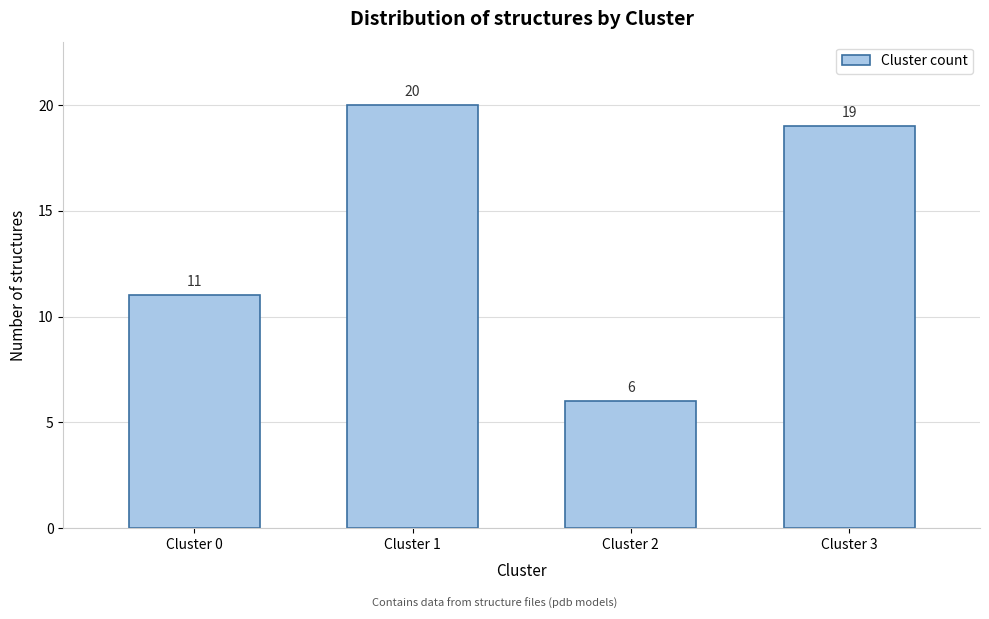

Reading left to right, what are all the values shown in this chart?

11	20	6	19